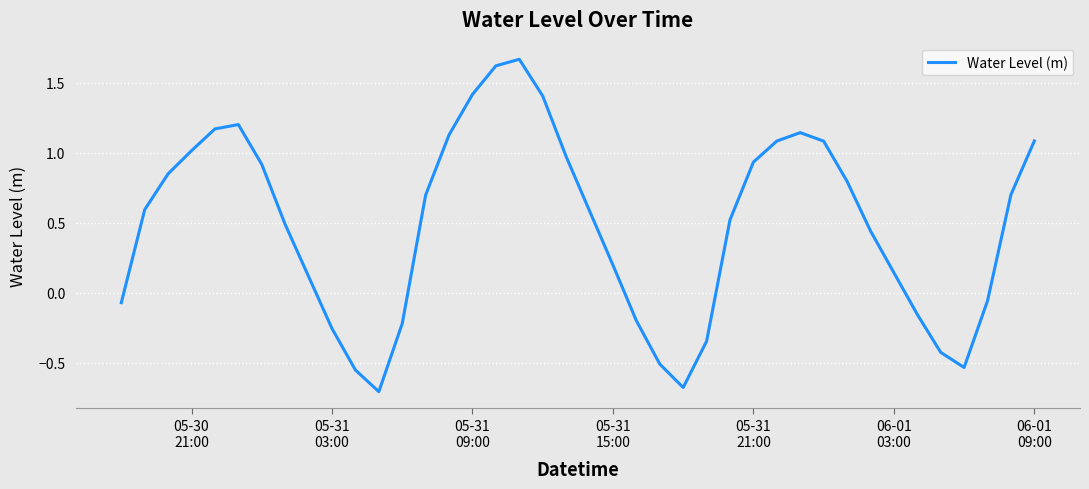

Does the chart display data point markers on the line(s)?

No